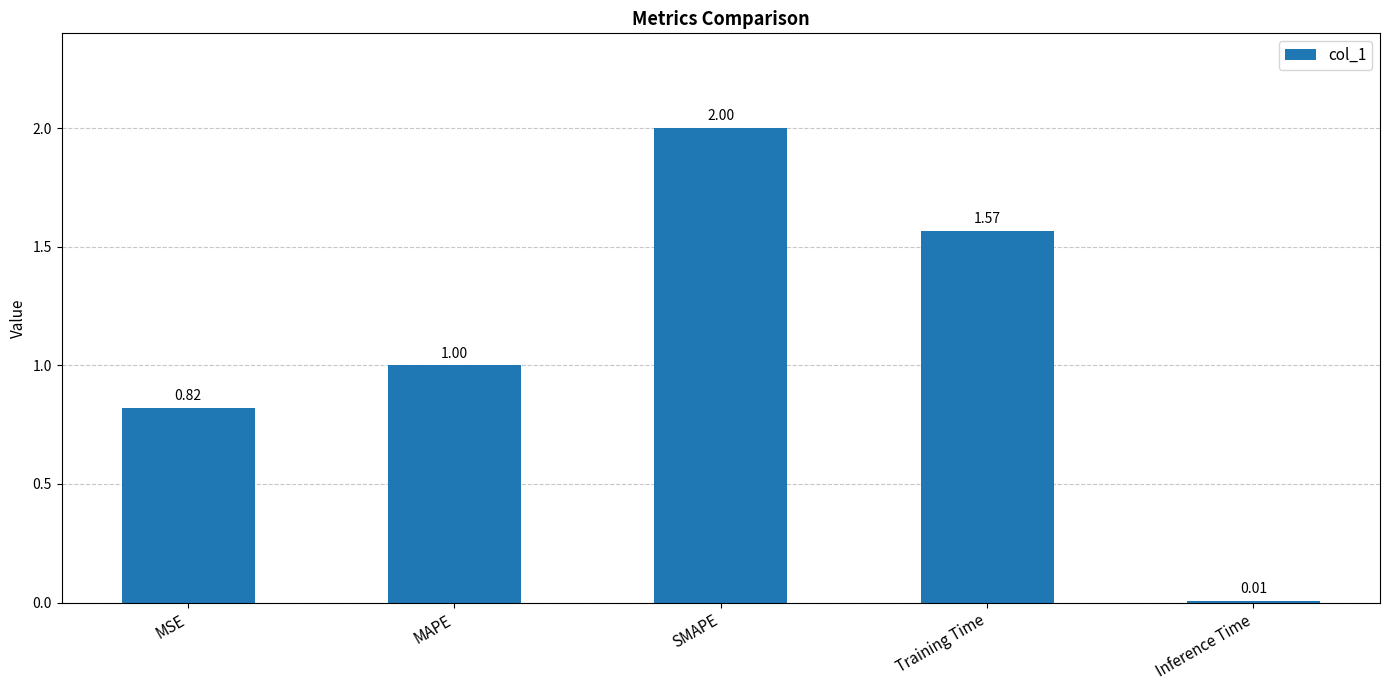

Which label corresponds to the smallest value in the chart?

Inference Time